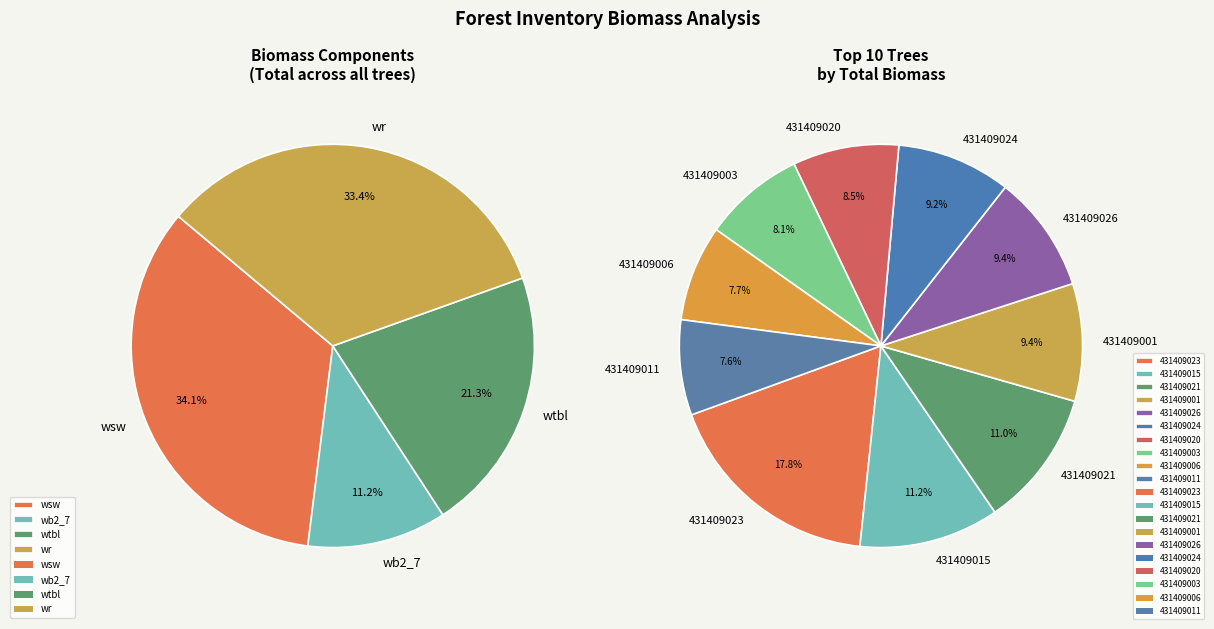

What is the largest slice in the pie chart?

431409023